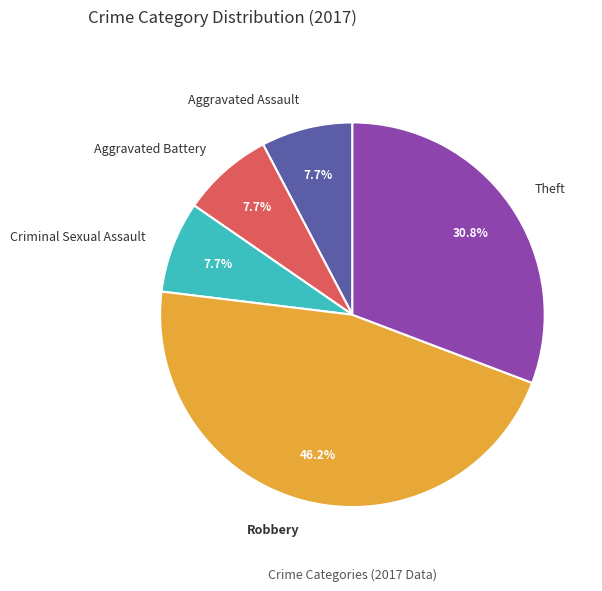

To the nearest percent, what is the difference between the Theft and Aggravated Battery slice percentages?

23%